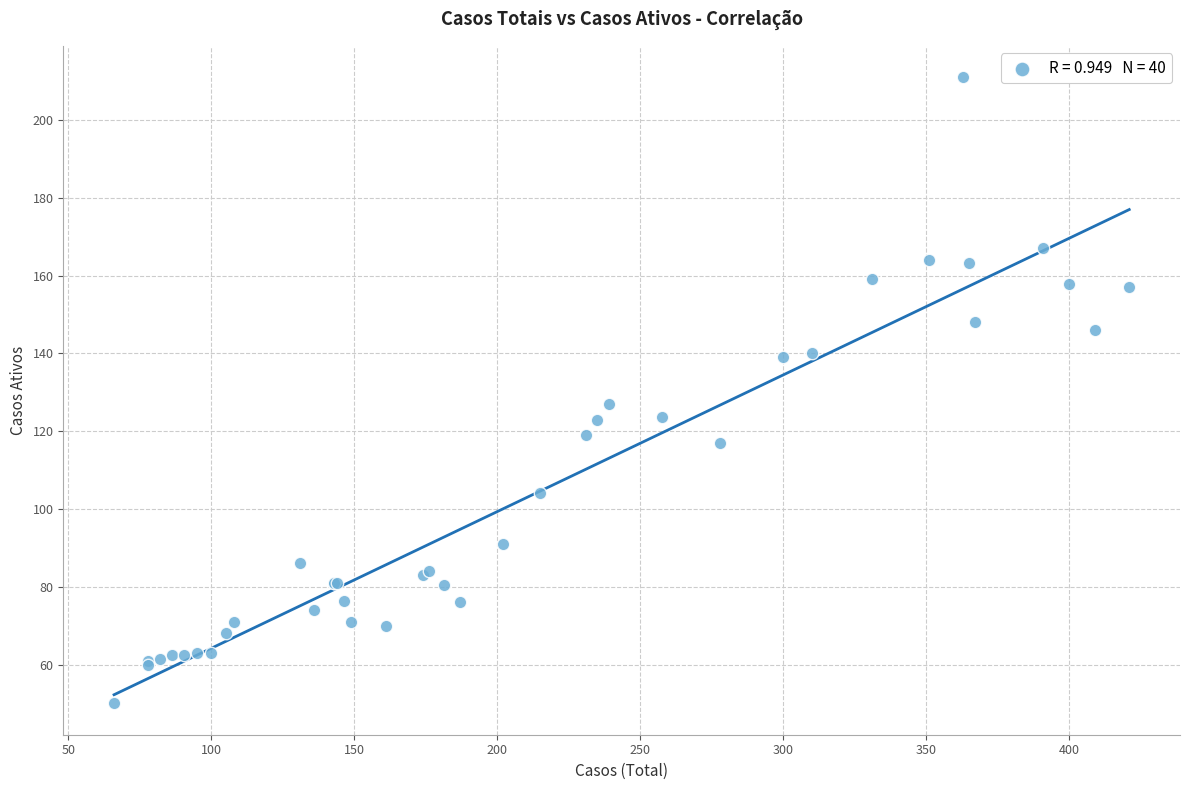

What Y value in the scatter plot is closest to 130?

127.0